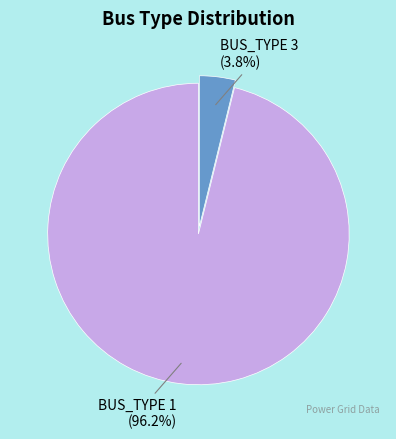

What is the largest slice in the pie chart?

BUS_TYPE 1